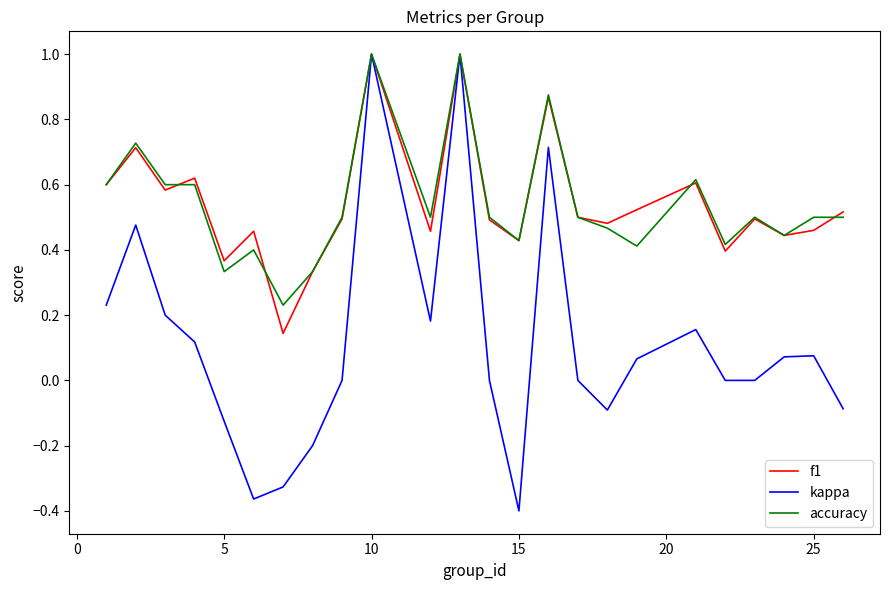

How many lines are shown in the chart?

3